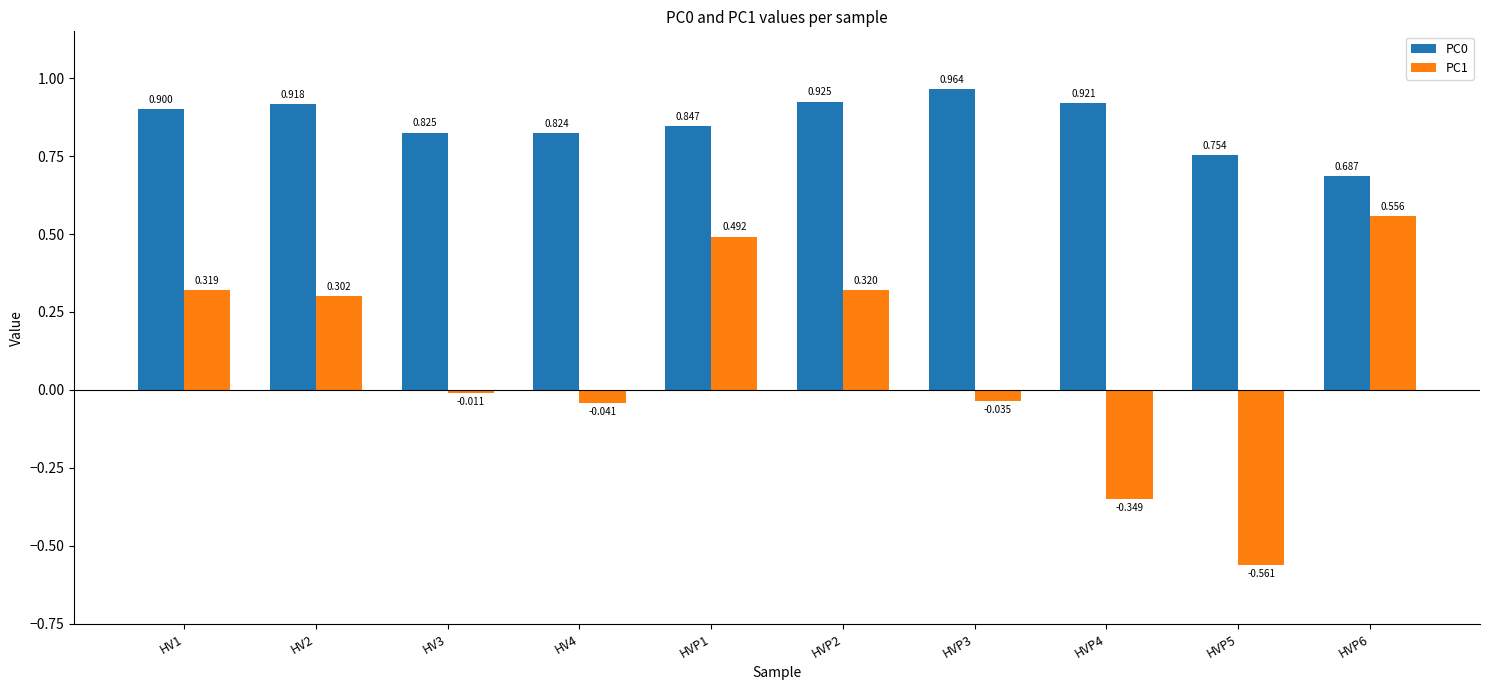

Is the value of PC0 at HVP1 greater than the value of PC1 at HV4?

Yes